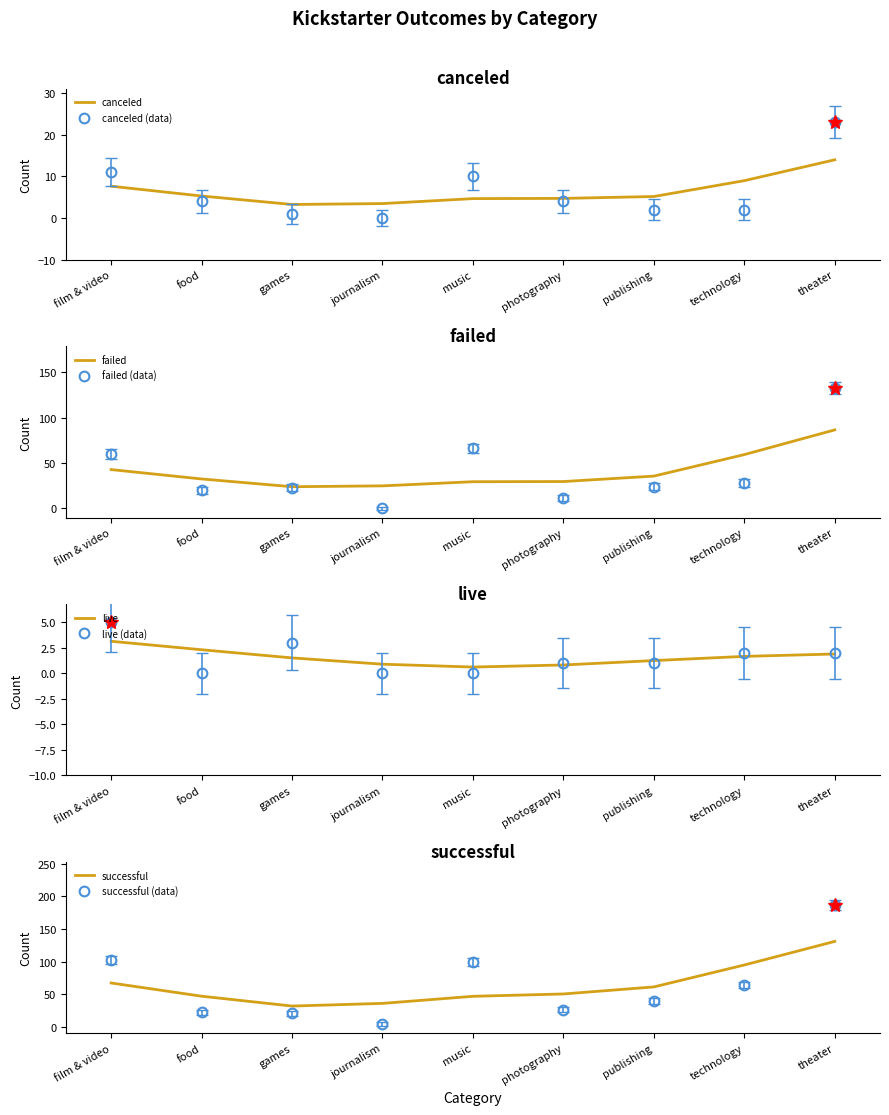

Reading right to left, list all the values displayed in this chart.

canceled: theater=23	technology=2	publishing=2	photography=4	music=10	journalism=0	games=1	food=4	film & video=11
failed: theater=132	technology=28	publishing=24	photography=11	music=66	journalism=0	games=23	food=20	film & video=60
live: theater=2	technology=2	publishing=1	photography=1	music=0	journalism=0	games=3	food=0	film & video=5
successful: theater=187	technology=64	publishing=40	photography=26	music=99	journalism=4	games=21	food=22	film & video=102